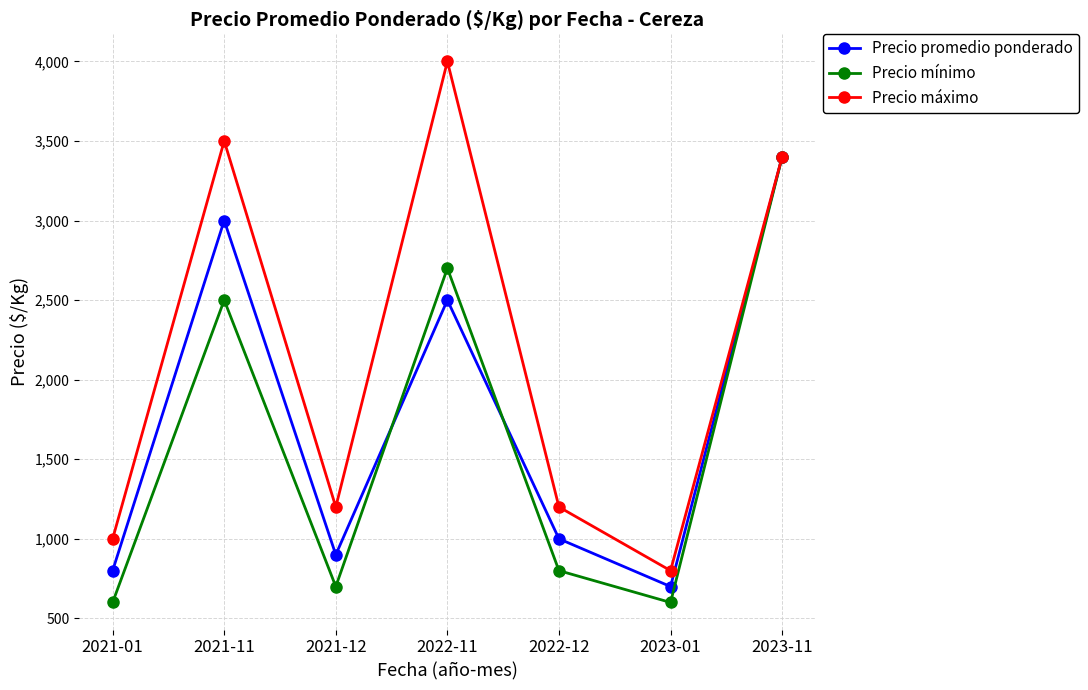

The value of Precio mínimo at 2022-11 is 616. True or false?

False